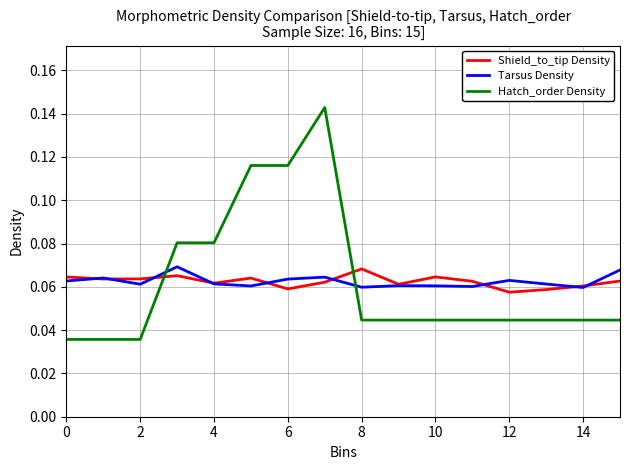

True or false: Shield_to_tip Density and Hatch_order Density cross at least once.

True